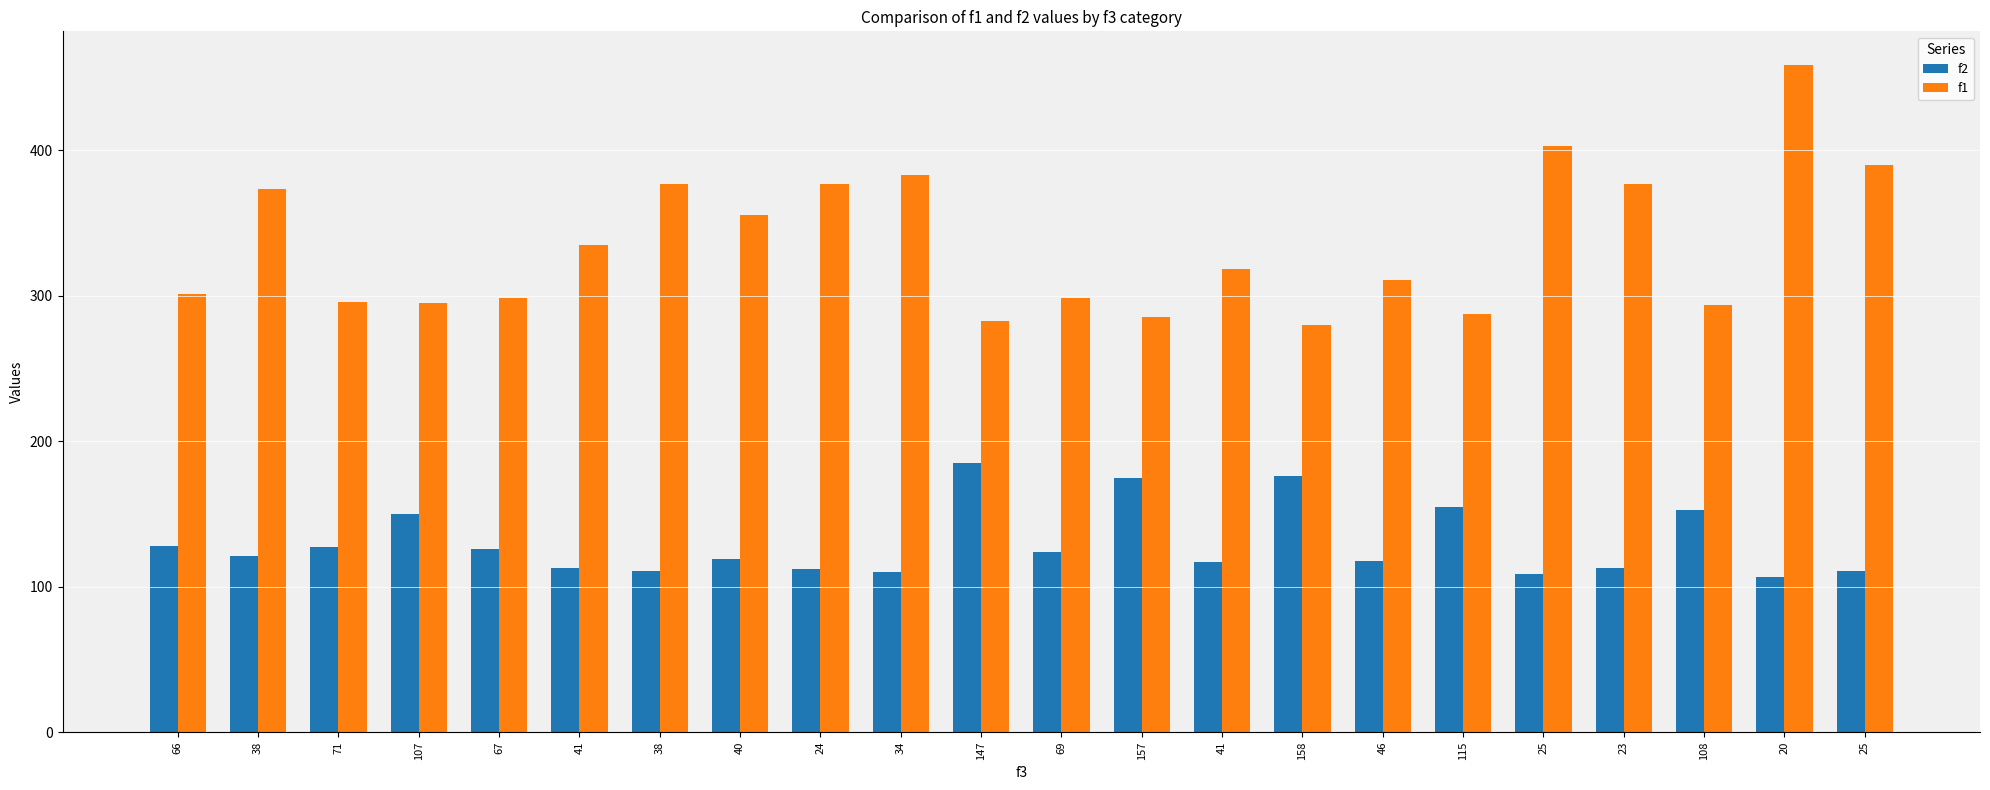

True or false: f2 has a value of 37.8 at 67.

False